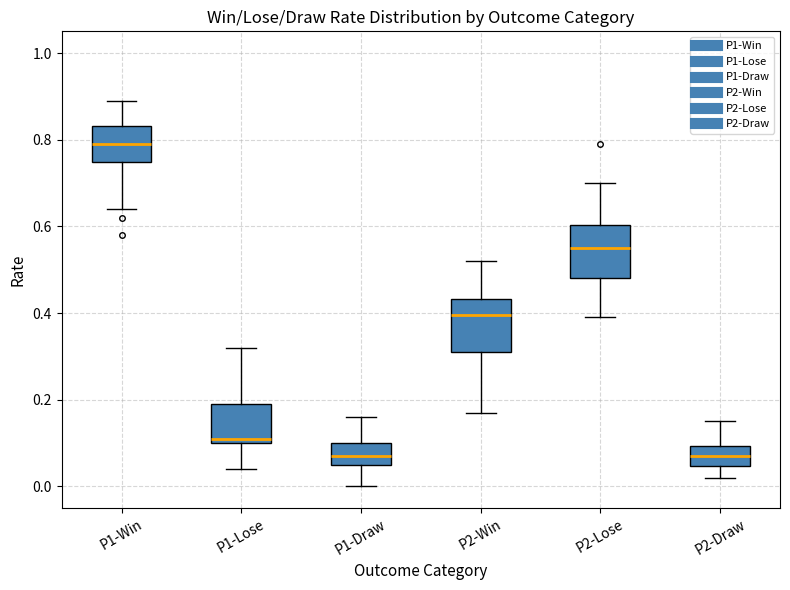

Reading left to right, read every box against the y-axis: the position of its median line, the range the box covers, and the ends of its whiskers. The values are not printed on the chart, so give them approximately, as read against the axis.

P1-Win: median 0.80, box 0.74 to 0.84, whiskers 0.64 to 0.90
P1-Lose: median 0.12, box 0.10 to 0.20, whiskers 0.04 to 0.32
P1-Draw: median 0.08, box 0.06 to 0.10, whiskers 0.00 to 0.16
P2-Win: median 0.40, box 0.32 to 0.44, whiskers 0.18 to 0.52
P2-Lose: median 0.56, box 0.48 to 0.60, whiskers 0.40 to 0.70
P2-Draw: median 0.08, box 0.04 to 0.10, whiskers 0.02 to 0.16